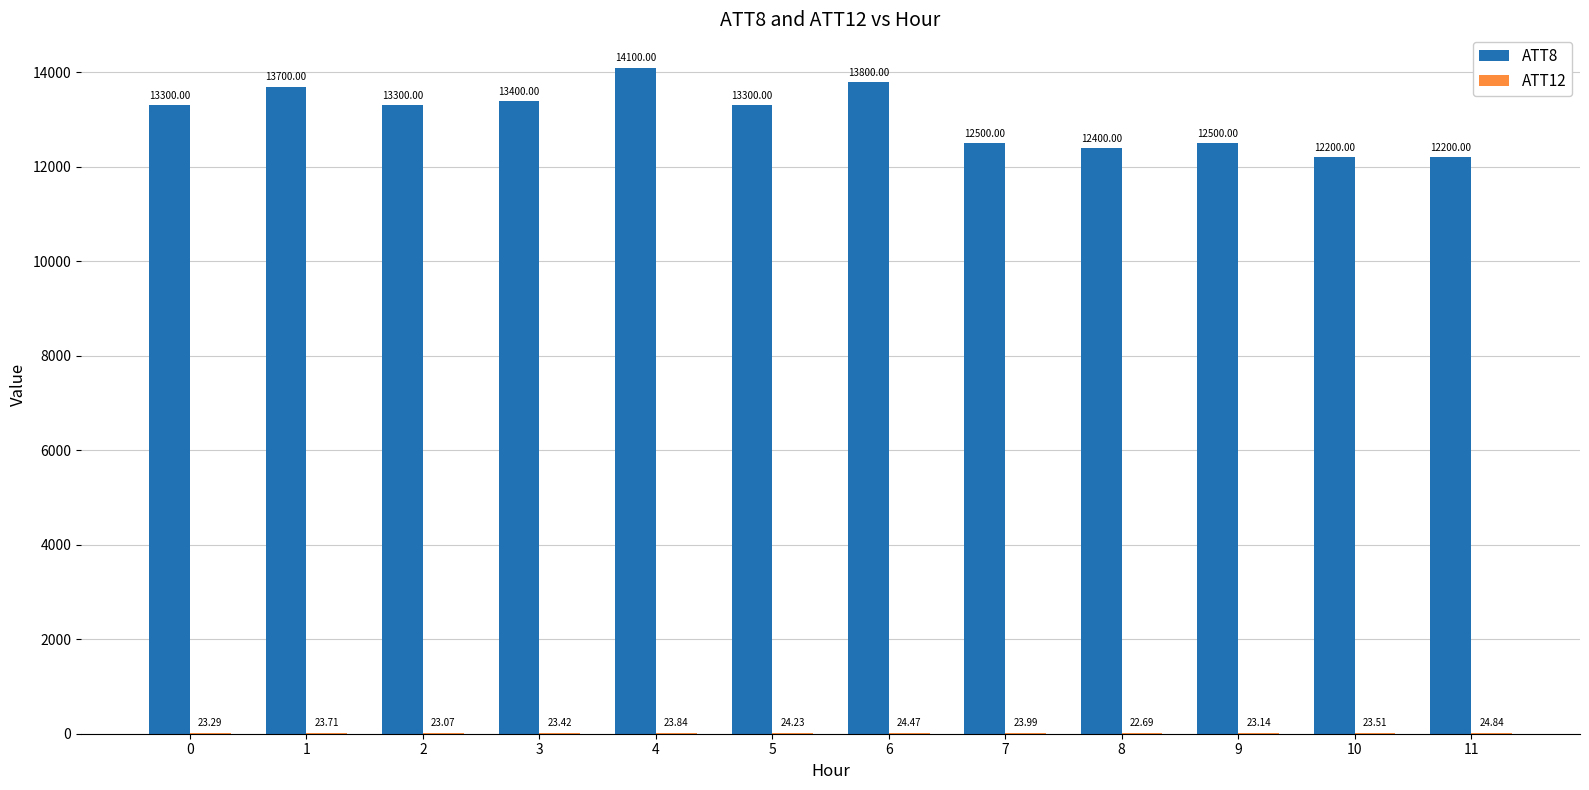

At which category is the sum across all series the highest?

4